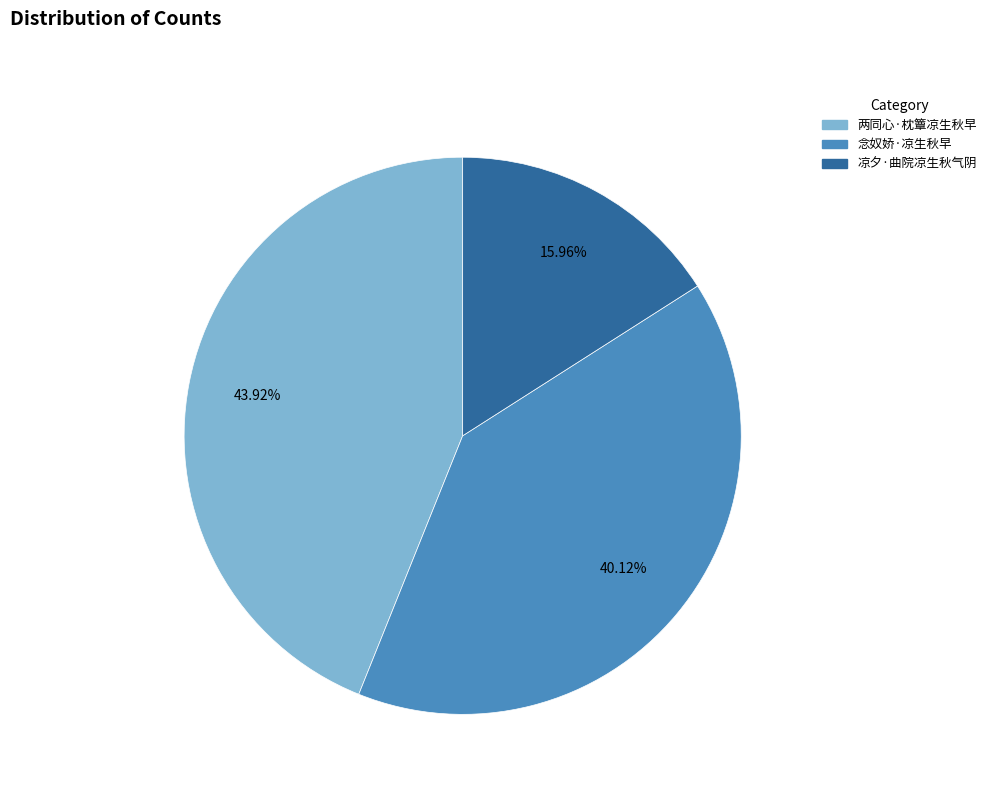

What is the ratio of the value at 凉夕·曲院凉生秋气阴 to the value at 念奴娇·凉生秋早?

0.4